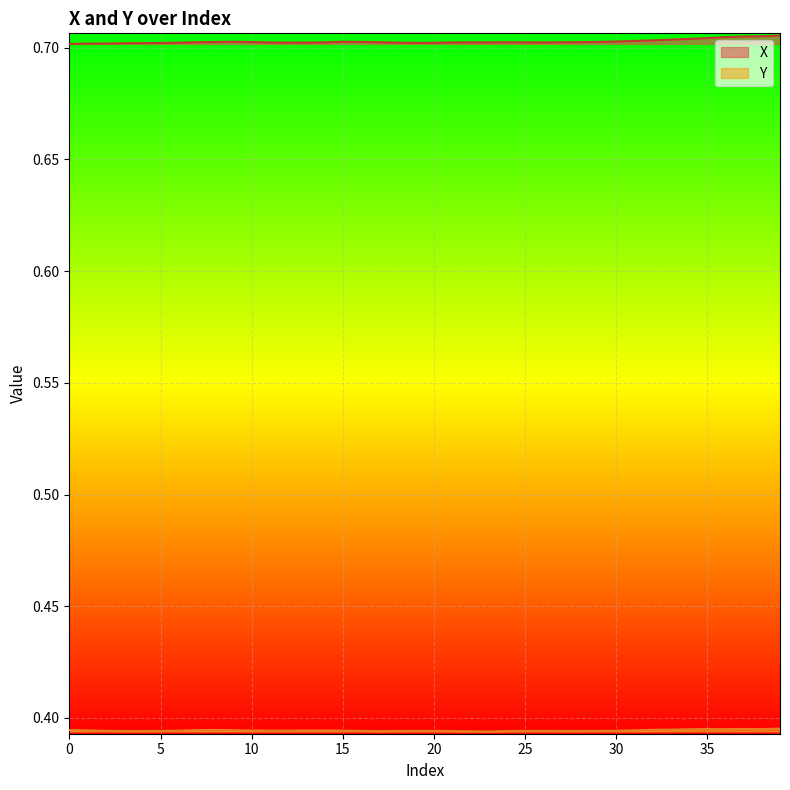

At how many categories does at least one series exceed 0?

40